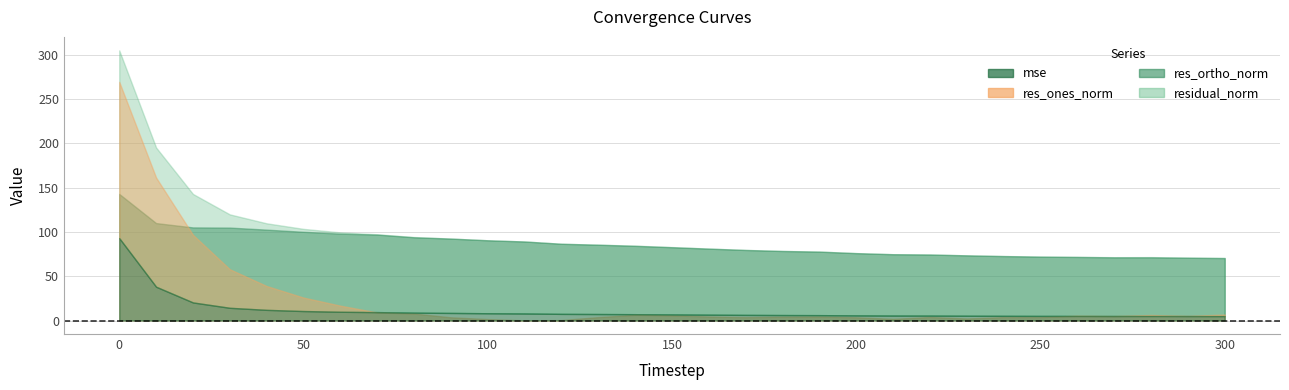

True or false: mse has a value of 9.5 at 70.

True